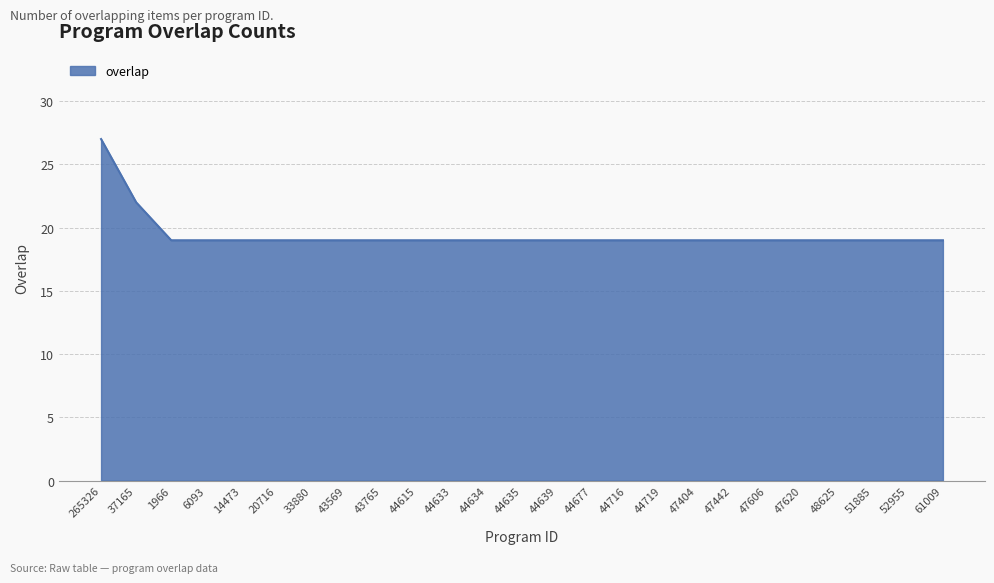

Which label corresponds to the largest value in the chart?

265326